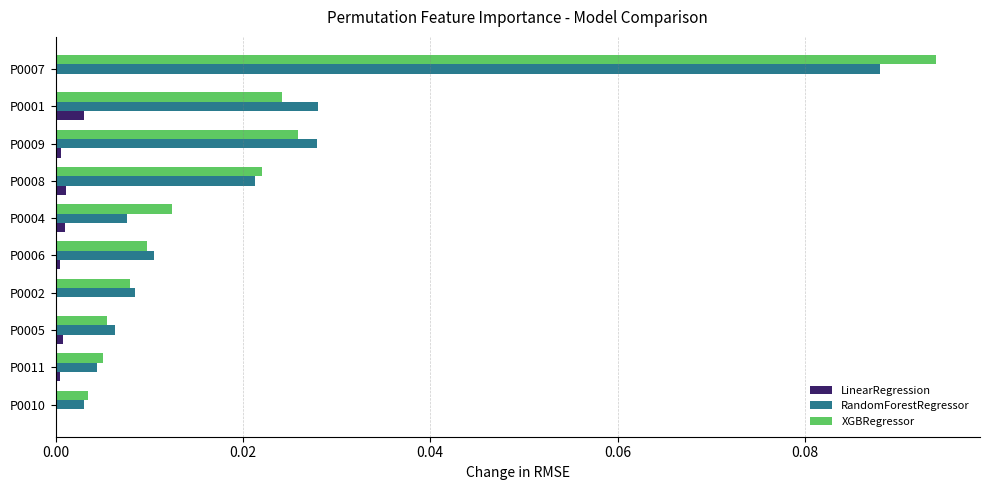

Which category has the highest value in the RandomForestRegressor series?

P0007